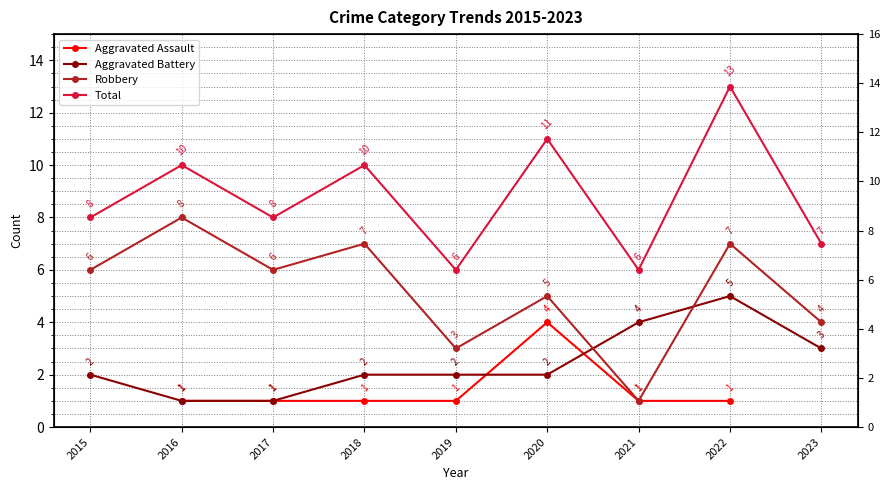

At which label is Robbery closest to 4?

2023